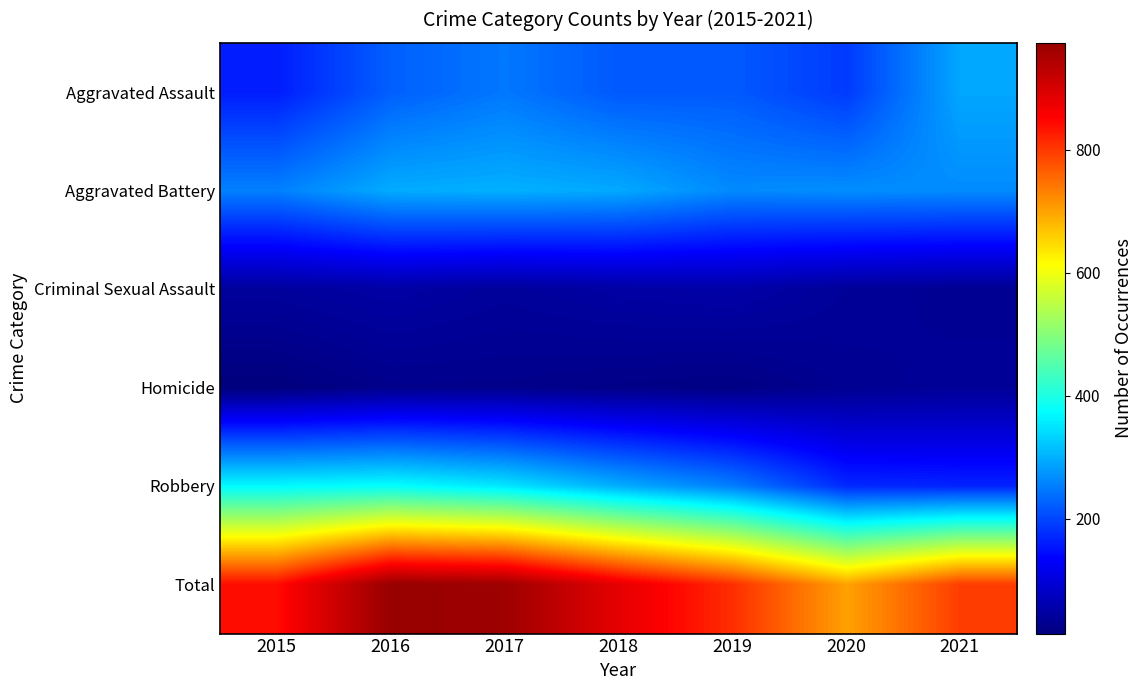

Reading left to right, what are all the values shown in this chart?

Aggravated Assault: 2015=161	2016=224	2017=247	2018=218	2019=219	2020=189	2021=292
Aggravated Battery: 2015=255	2016=296	2017=300	2018=294	2019=264	2020=268	2021=266
Criminal Sexual Assault: 2015=43	2016=50	2017=41	2018=49	2019=53	2020=39	2021=33
Homicide: 2015=13	2016=27	2017=27	2018=23	2019=20	2020=33	2021=38
Robbery: 2015=370	2016=377	2017=351	2018=298	2019=253	2020=172	2021=167
Total: 2015=842	2016=974	2017=966	2018=882	2019=809	2020=701	2021=796